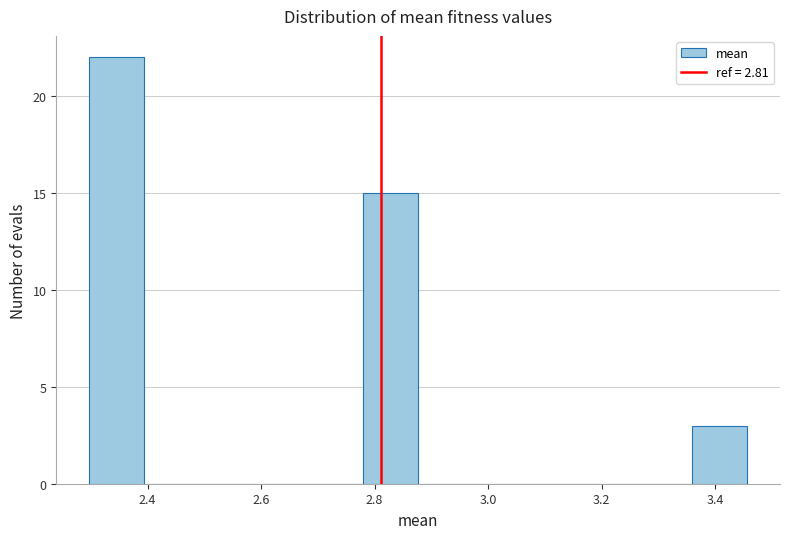

What is the height of the bar covering 2.30 to 2.40 on the x-axis? Neither the bar edges nor the heights are printed on the chart, so give them approximately, as read against the axes.

22